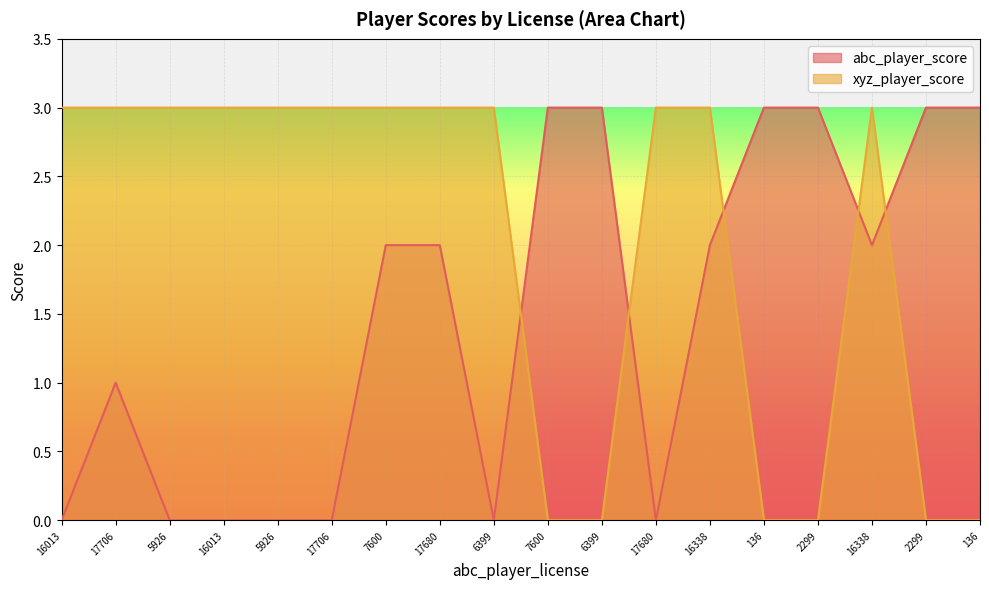

At which category does abc_player_score reach its first local peak?

17706